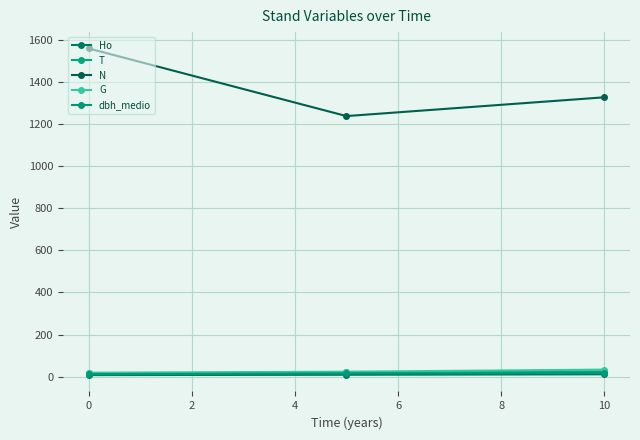

Reading left to right, transcribe all the data shown in this chart.

Ho: 7.2	8.7	11.0
T: 15.0	20.0	25.0
N: 1559.7	1238.3	1327.5
G: 18.7	23.4	33.3
dbh_medio: 12.0	15.3	17.6